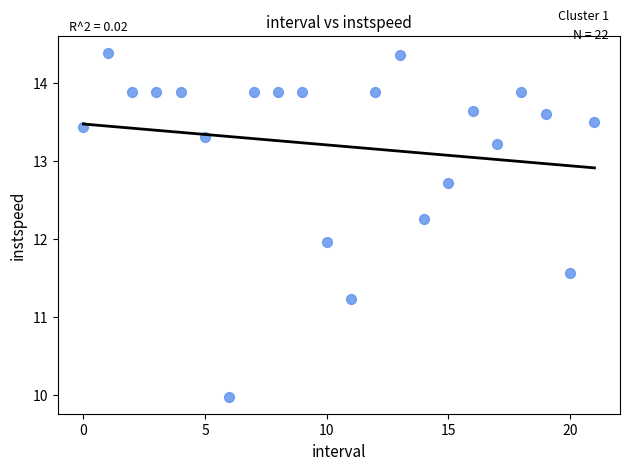

What is the range of Y values (max minus min)?

4.4